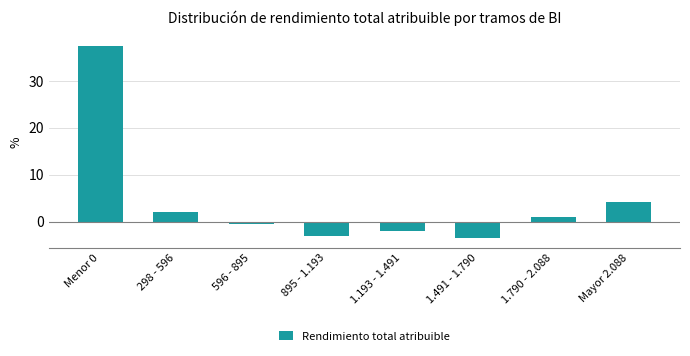

Reading right to left, extract all data points from this chart.

4.1	1.1	-3.5	-1.9	-2.9	-0.4	2.1	37.5